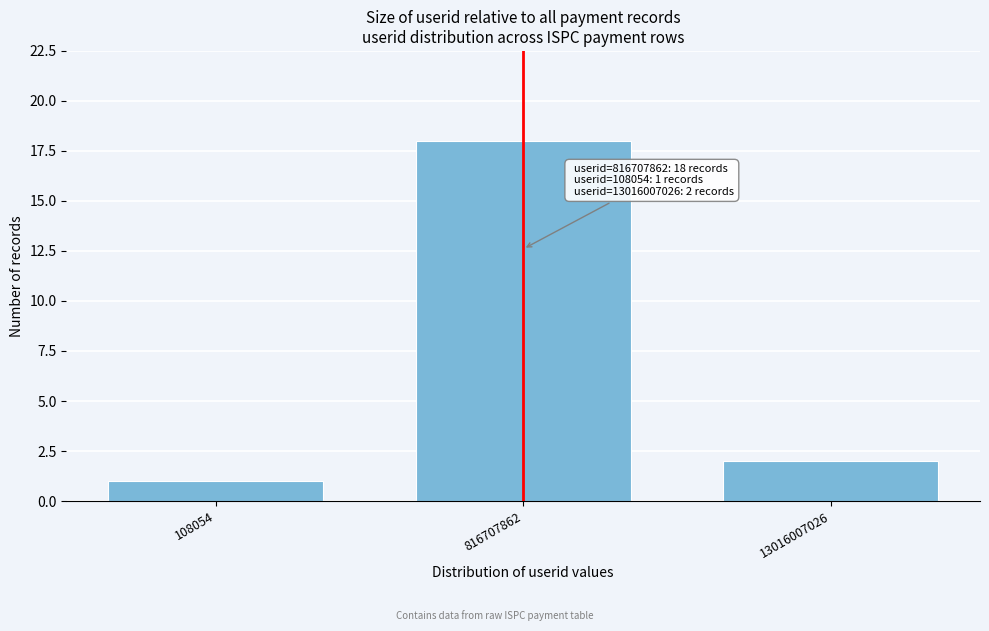

Reading right to left, extract all data points from this chart.

13016007026=2	816707862=18	108054=1